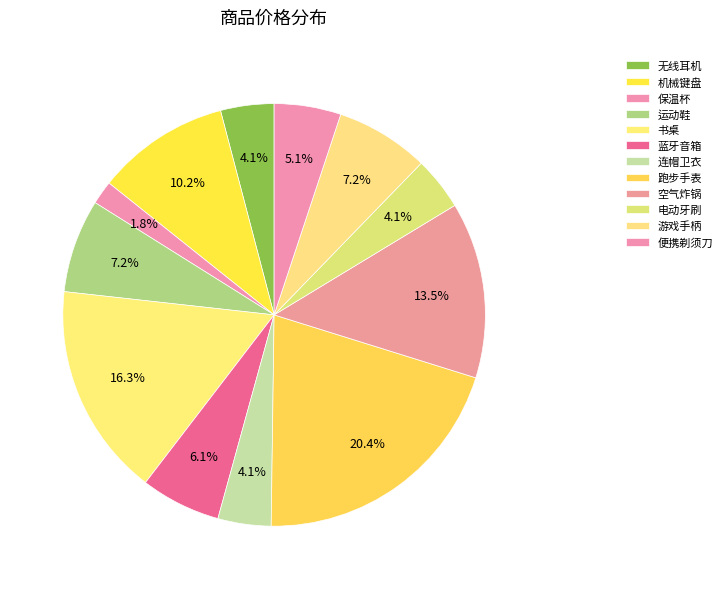

Which category has the smallest portion of the pie?

保温杯